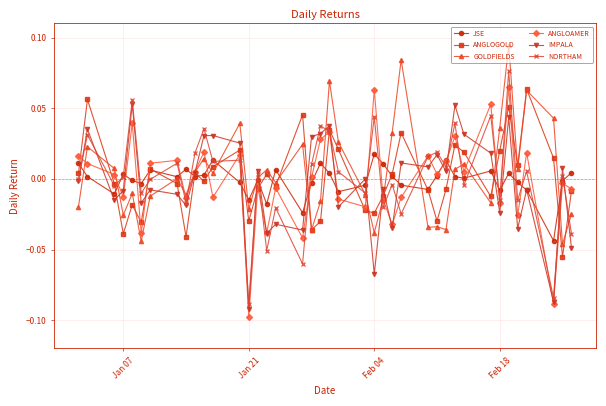

At which category does ANGLOGOLD reach its first local valley?

Jan 07